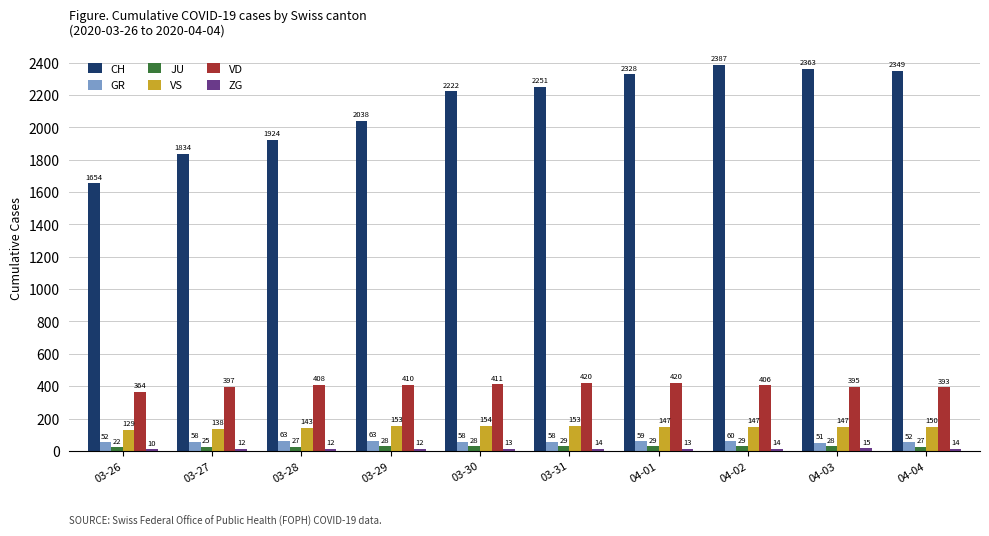

Which series has the widest spread of values?

CH